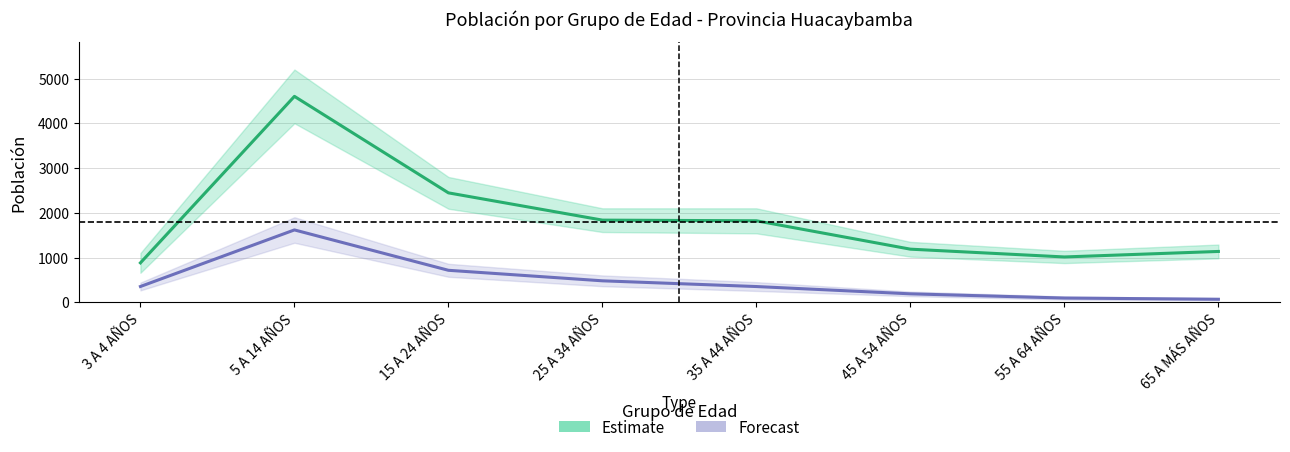

Is this an area chart (filled region under the line)?

No